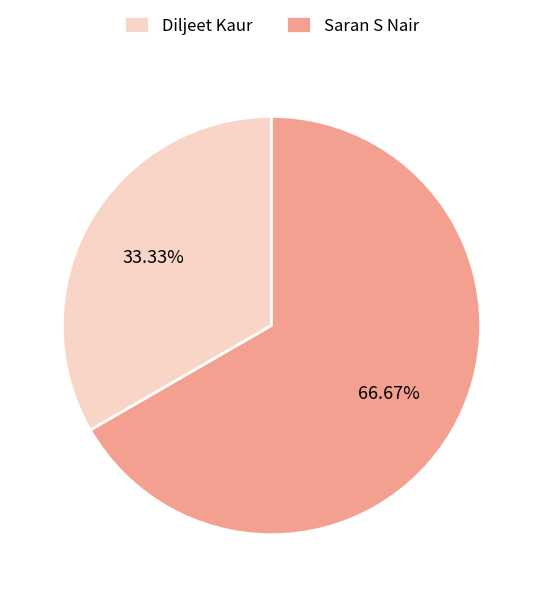

Rank the categories by value from lowest to highest.

Diljeet Kaur, Saran S Nair